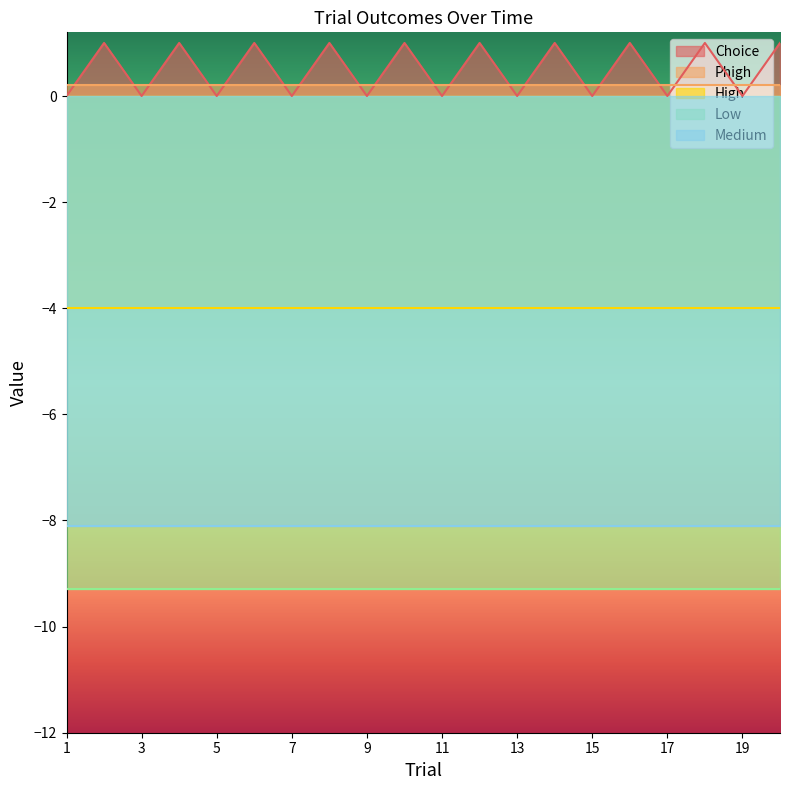

How many positive values does the Choice series have?

10